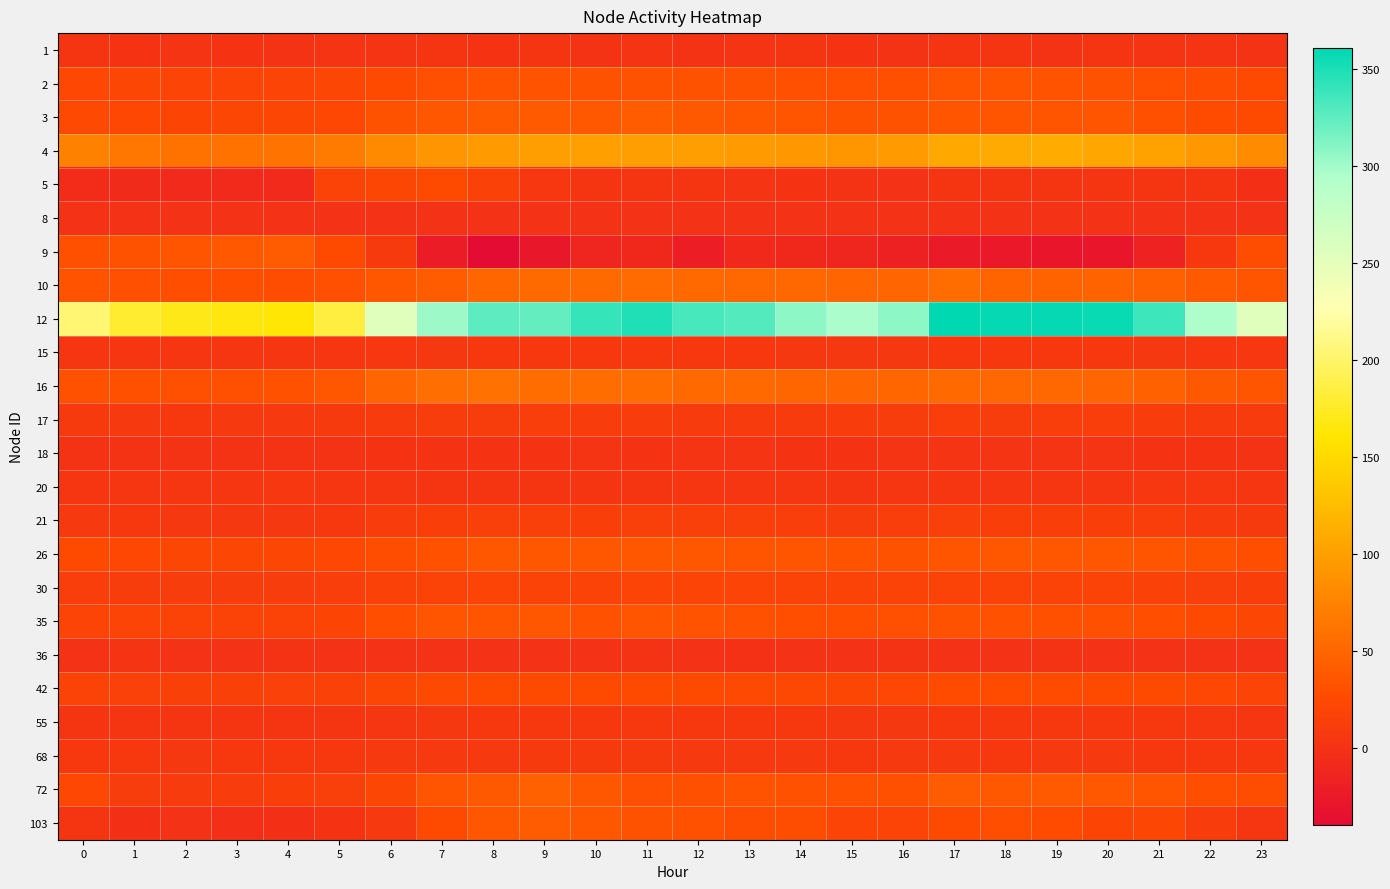

What is the spread (max minus min) of values at 6?

252.3